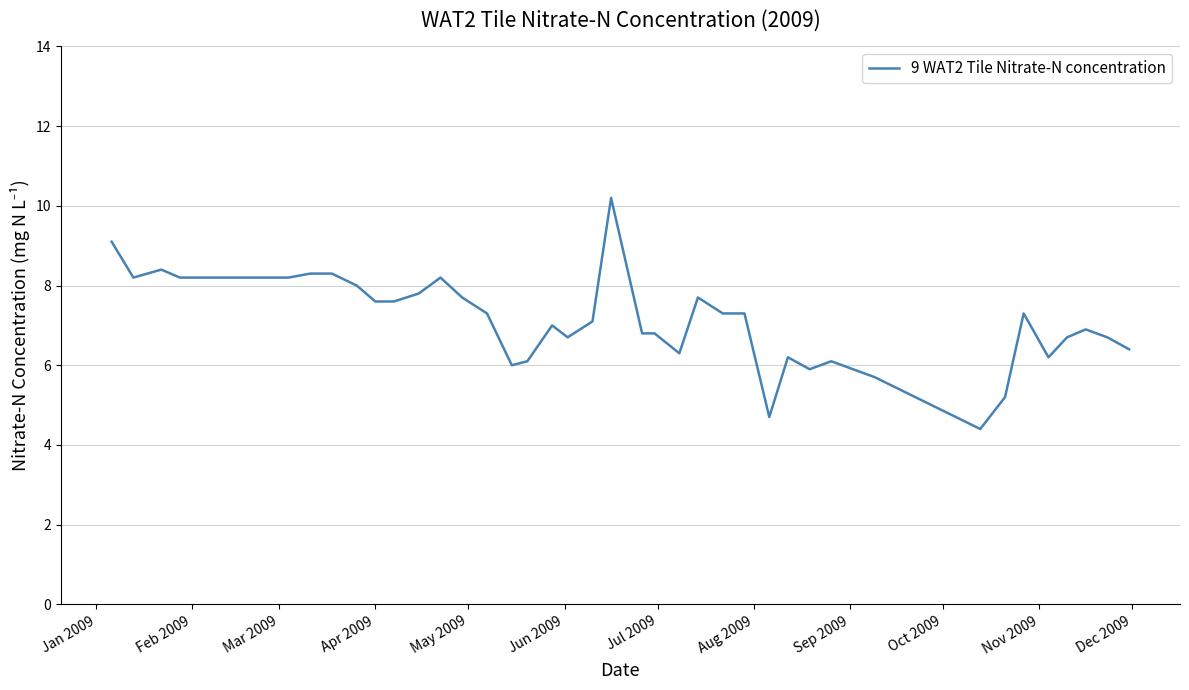

What is the greatest value displayed?

10.2